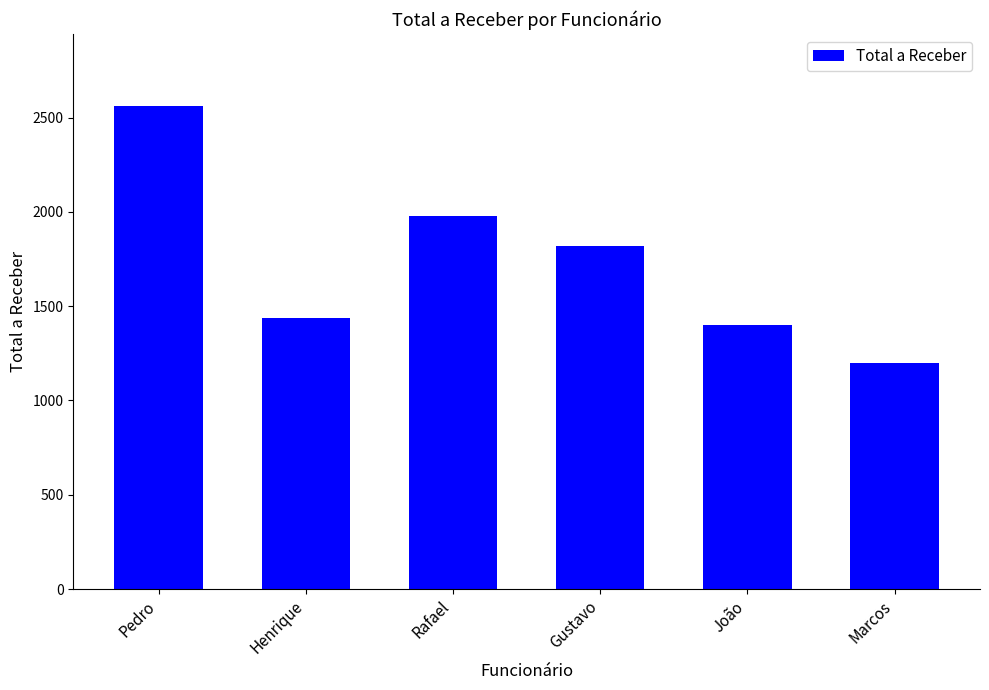

Which category has the lowest value across all series?

Marcos